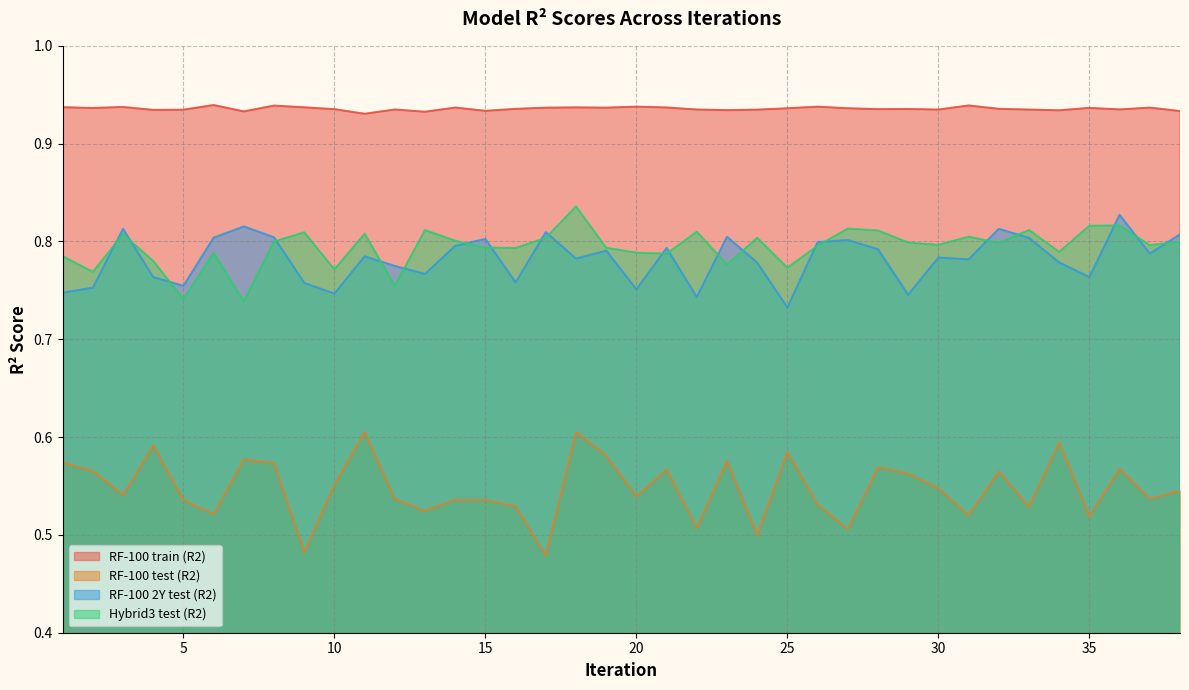

What is the total value across all series at 35?

3.0